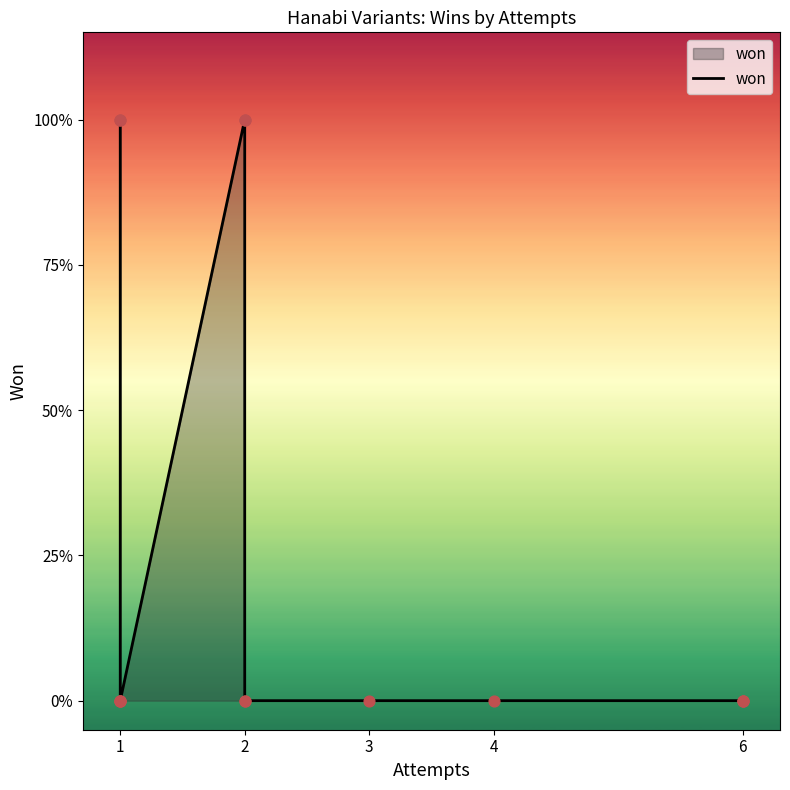

Between 6 and 7, which is larger?

6